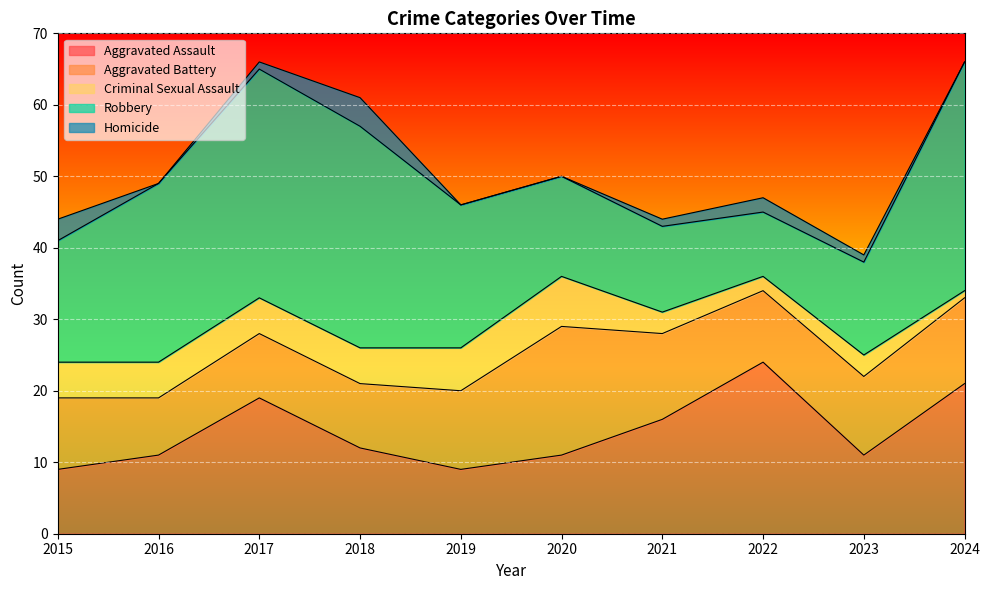

How many values in the Aggravated Assault series are below 12?

5